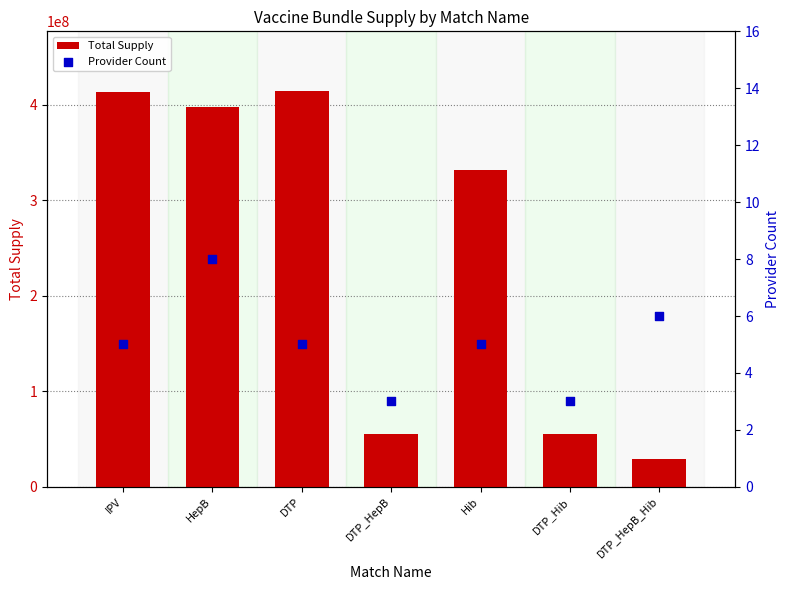

At how many categories does at least one series exceed 273889170?

4